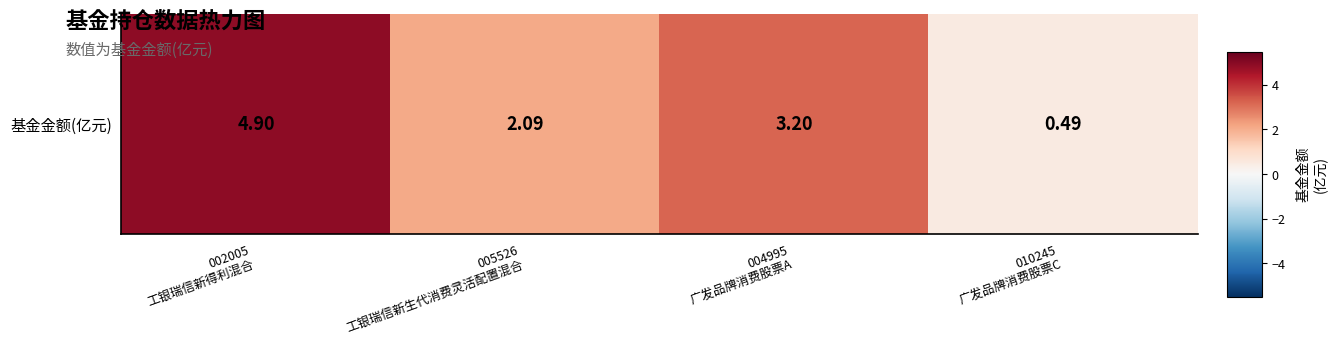

Rank the categories by value from highest to lowest.

002005
工银瑞信新得利混合, 004995
广发品牌消费股票A, 005526
工银瑞信新生代消费灵活配置混合, 010245
广发品牌消费股票C